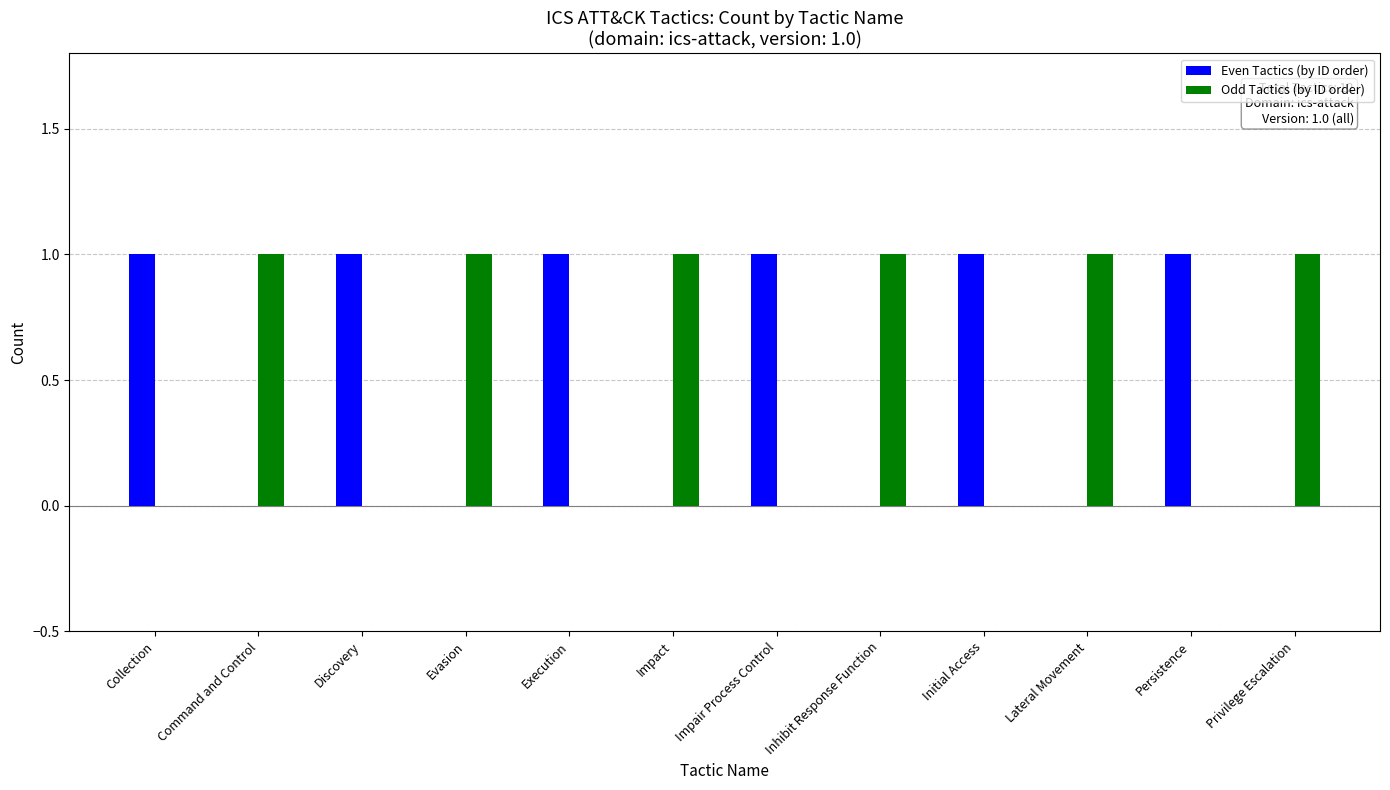

How many groups of bars are there?

12